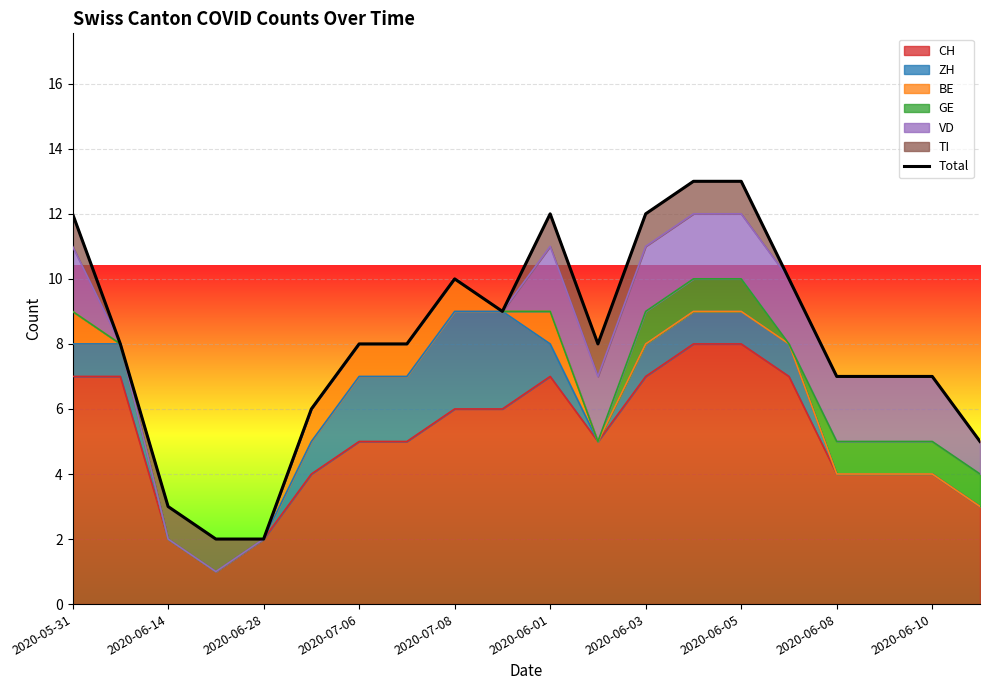

The CH series shows 6 at 2020-07-08. True or false?

True